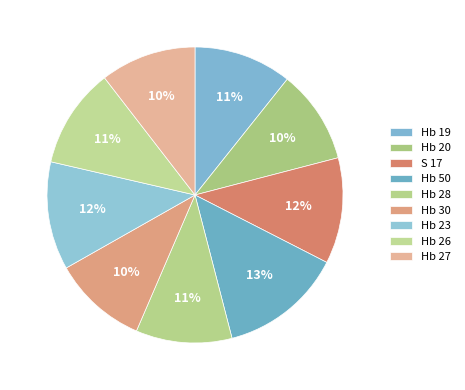

What is the change in value from Hb 19 to Hb 20?

-0.7